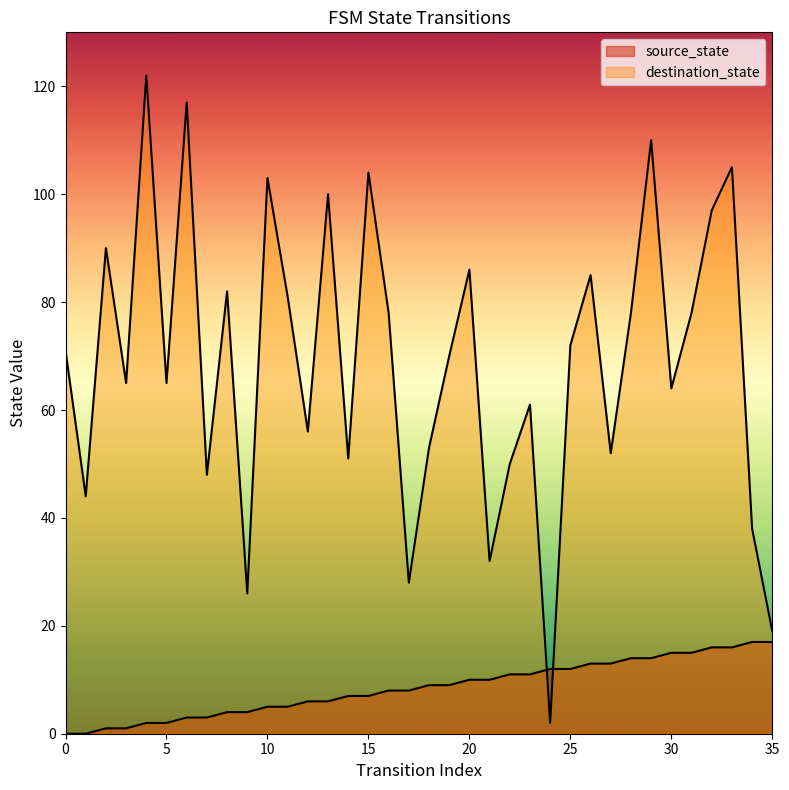

What is the average value of the destination_state series?

69